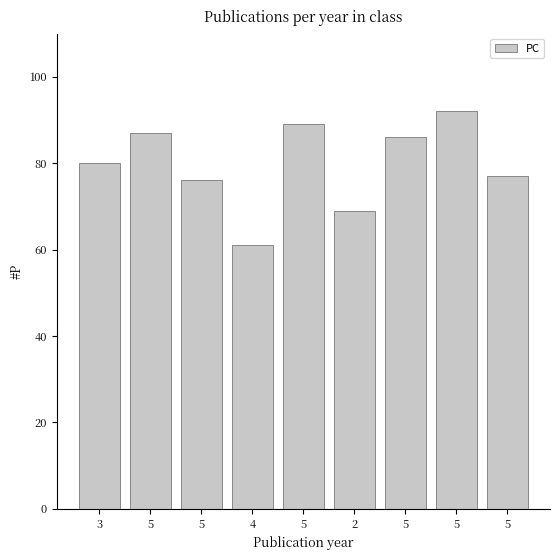

Does the chart contain any negative values?

No